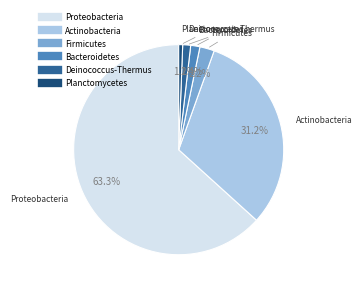

To the nearest percent, what is the difference between the largest and smallest slice percentages?

63%